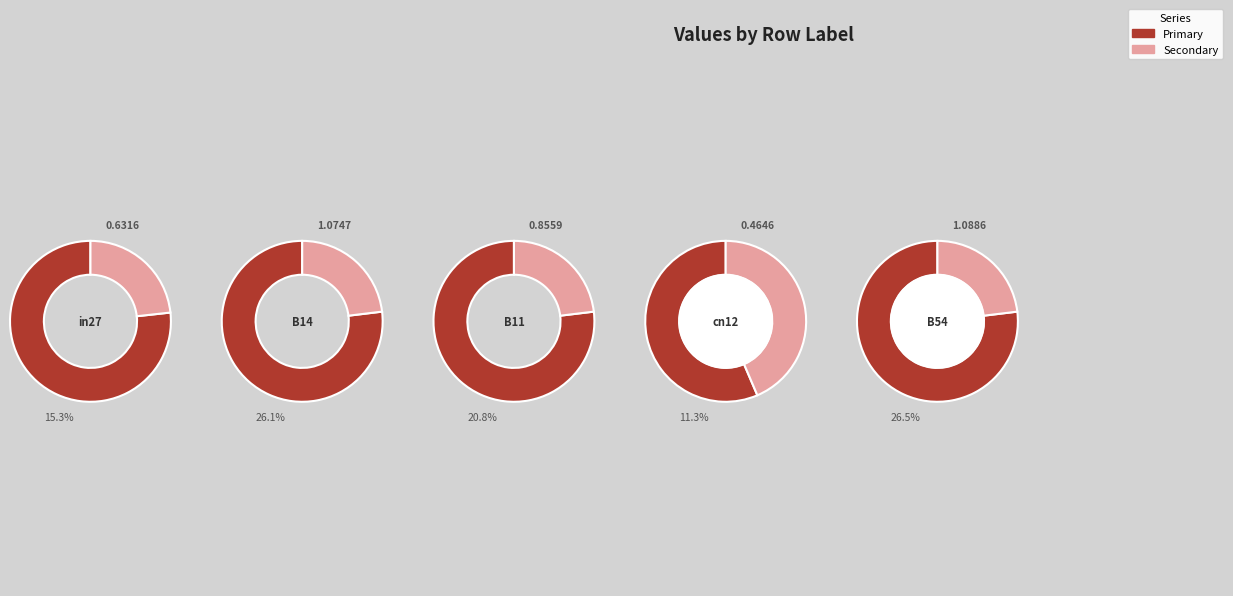

To the nearest percent, what is the difference between the largest and smallest slice percentages?

15%